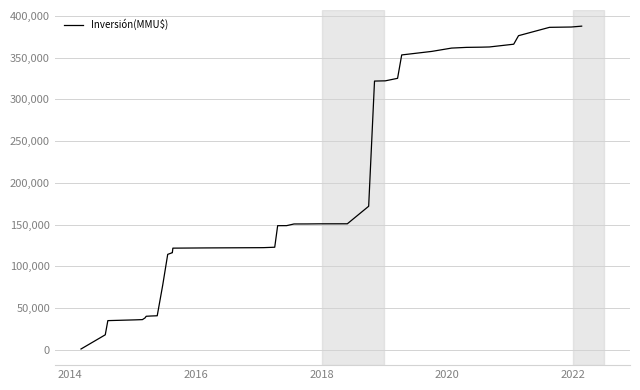

Does the chart have visible grid lines?

Yes